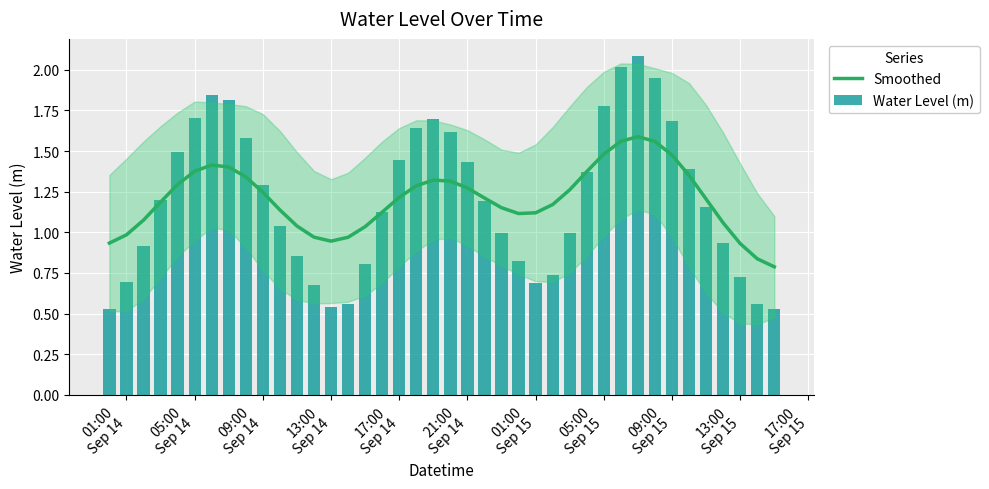

What is the difference between the second highest and second lowest values in the Smoothed series?

0.7